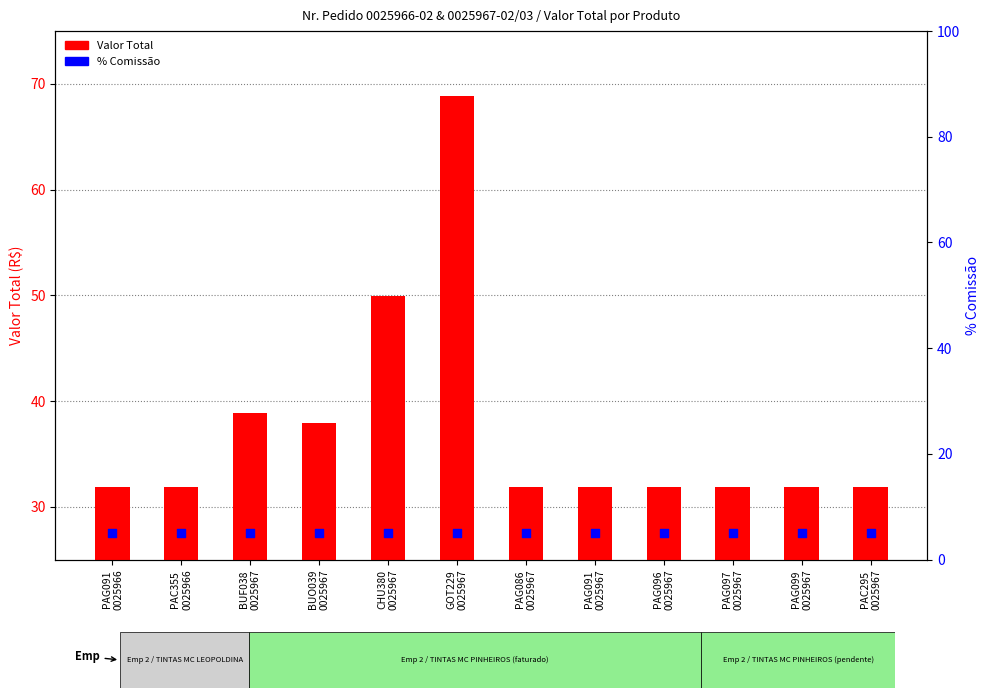

What are all the series names shown in the legend?

Valor Total, % Comissão